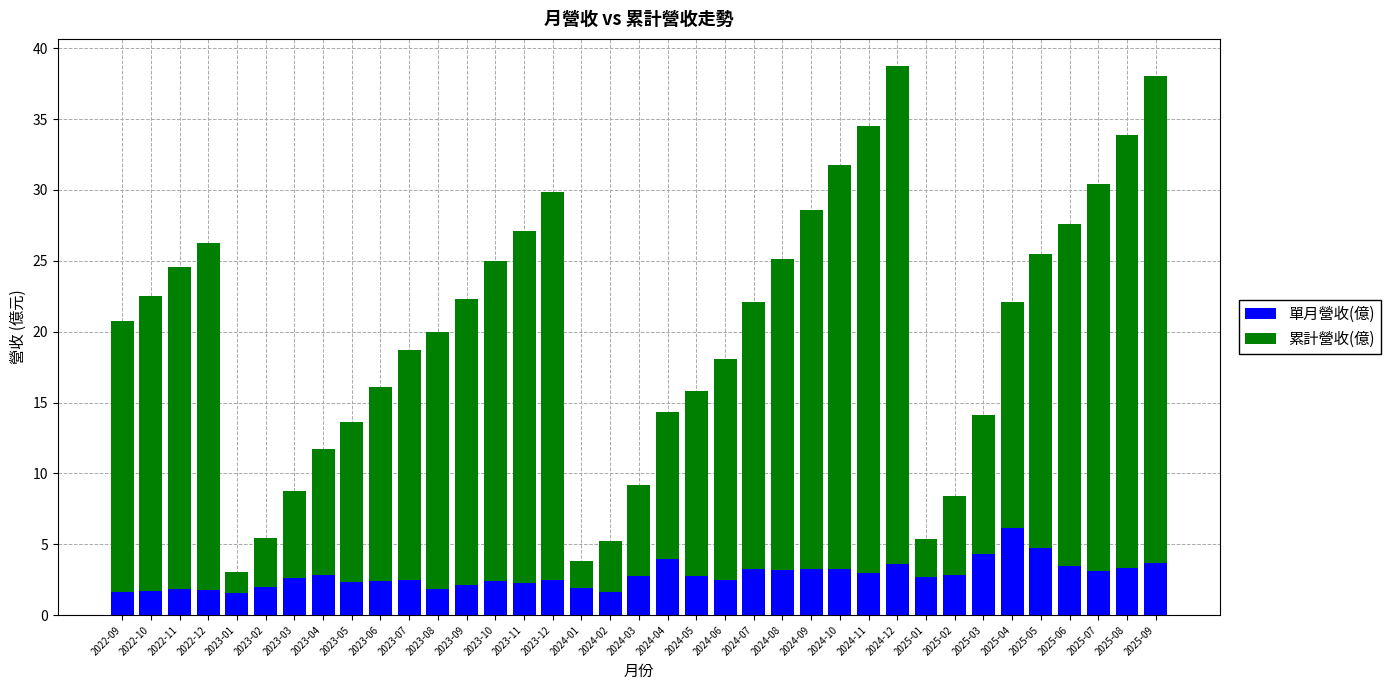

What is the total value across all series at 2025-01?

5.4